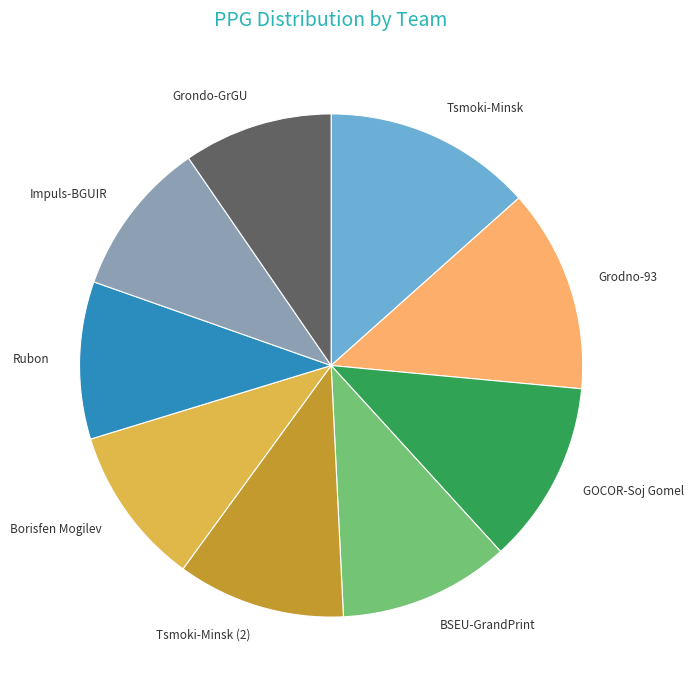

How many slices are in this pie chart?

9